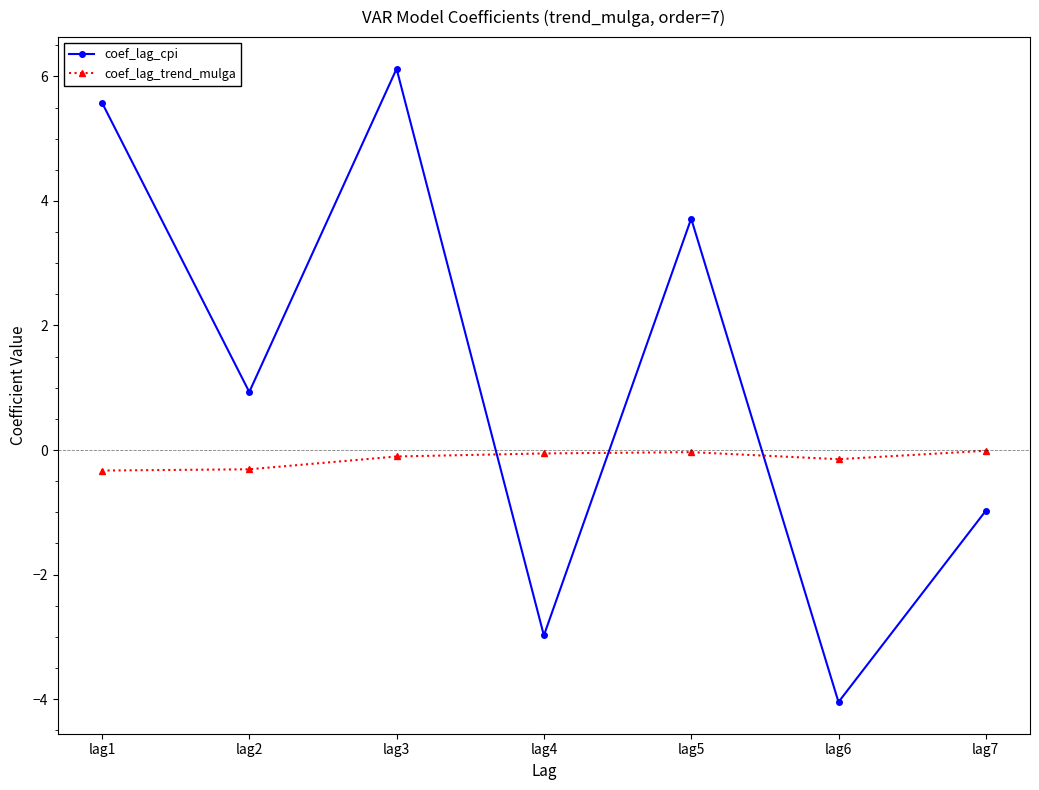

At how many categories does at least one series exceed -3?

7